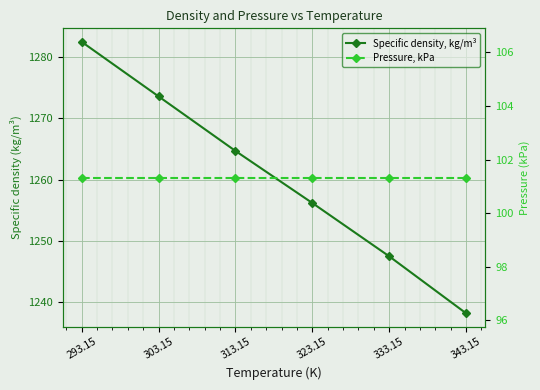

What is the sum of the Pressure, kPa values at 313.15 and 323.15?

202.7